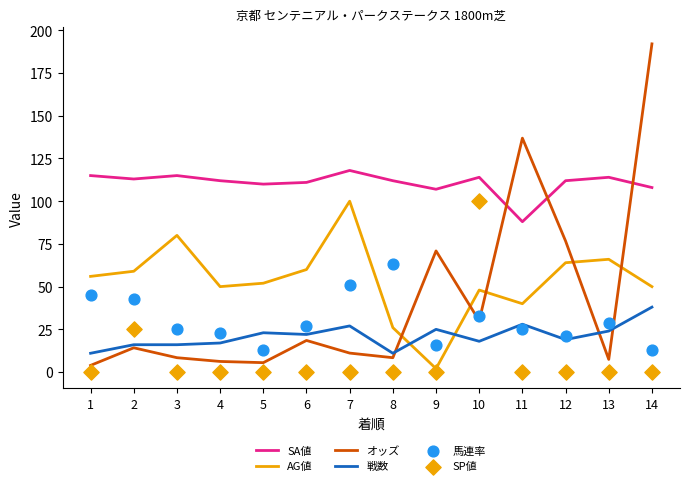

At which category is the sum across all series the highest?

14